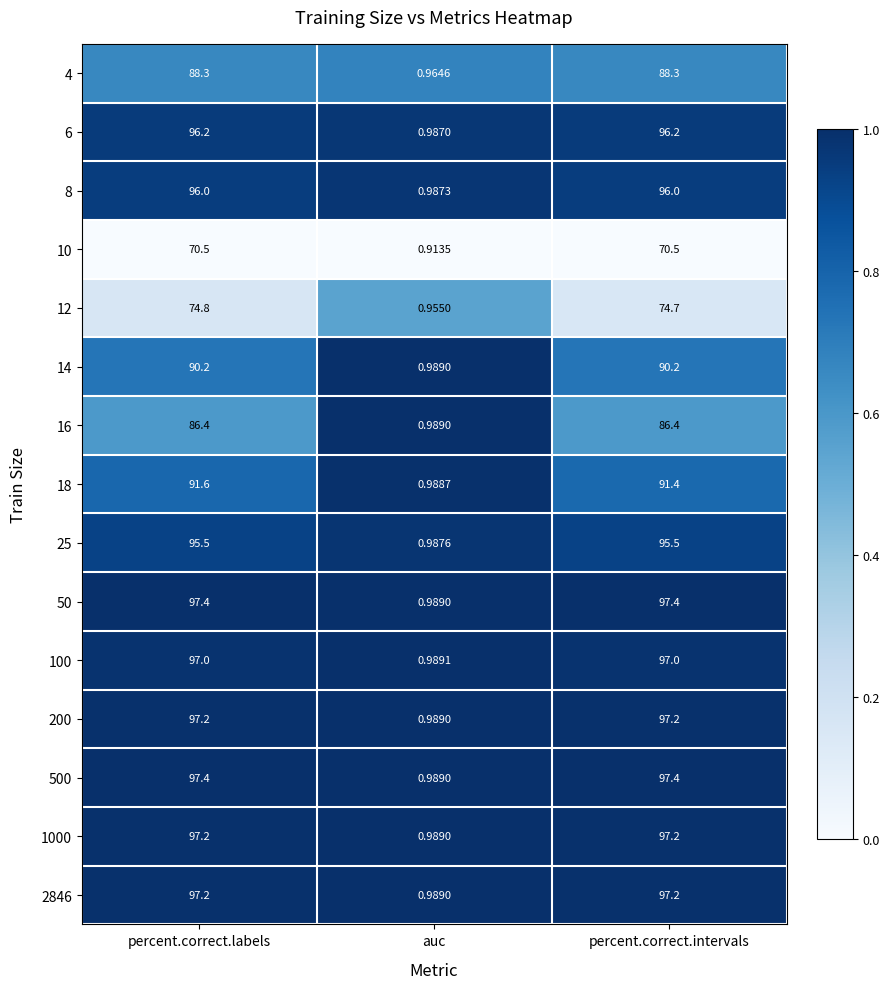

Where does the 10 series first go above 70?

percent.correct.labels